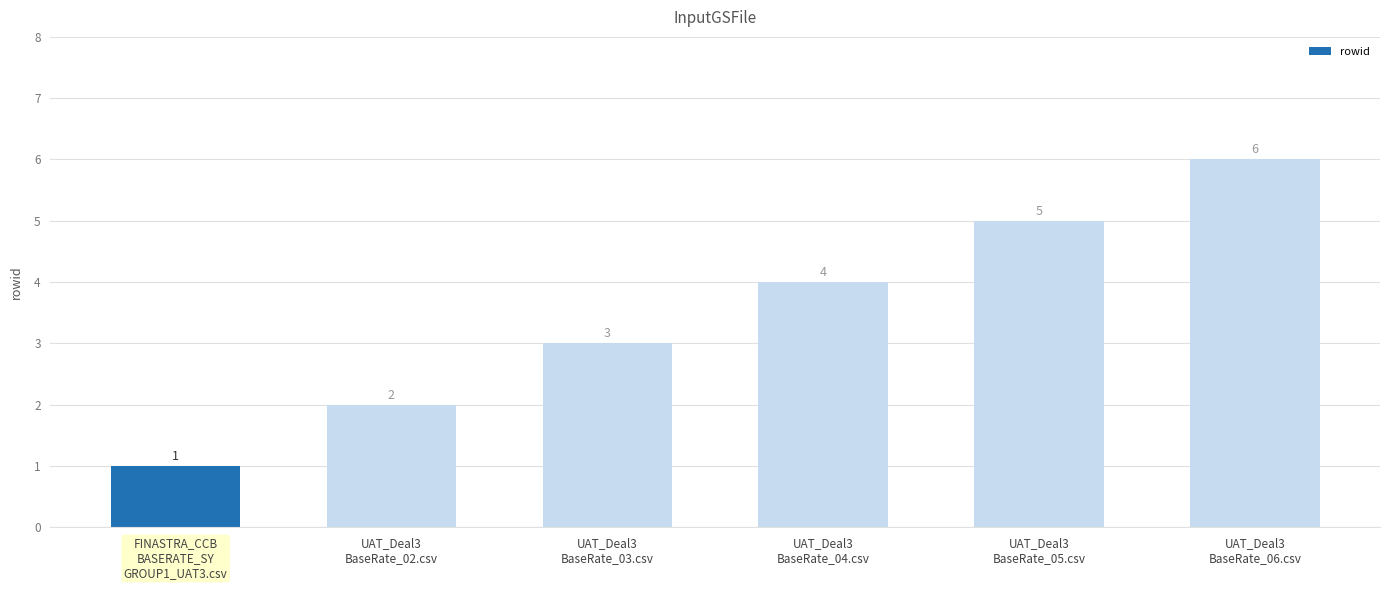

Which label corresponds to the largest value in the chart?

UAT_Deal3
BaseRate_06.csv